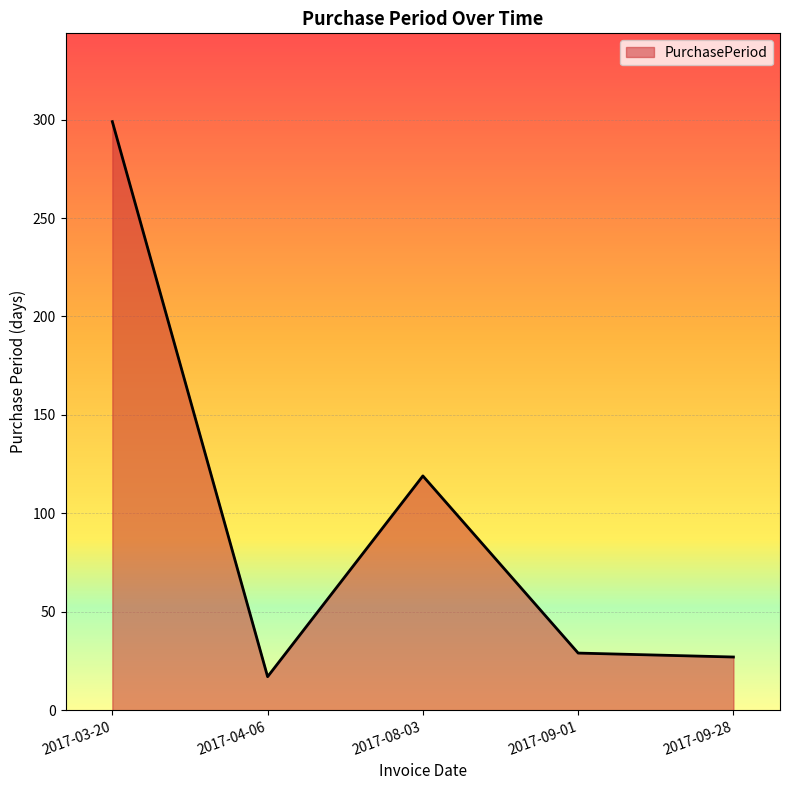

Where is the first local minimum?

2017-04-06